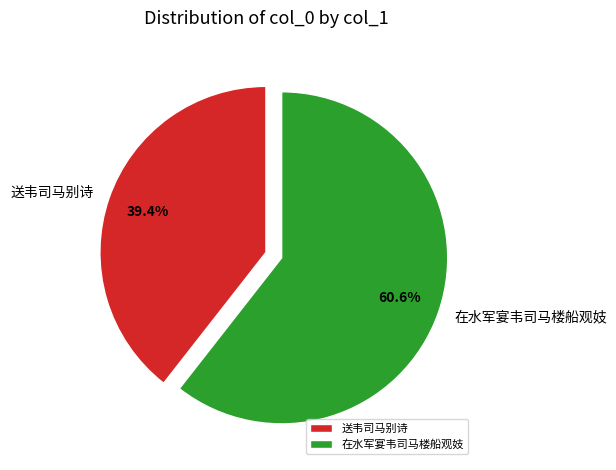

How many slices are in this pie chart?

2